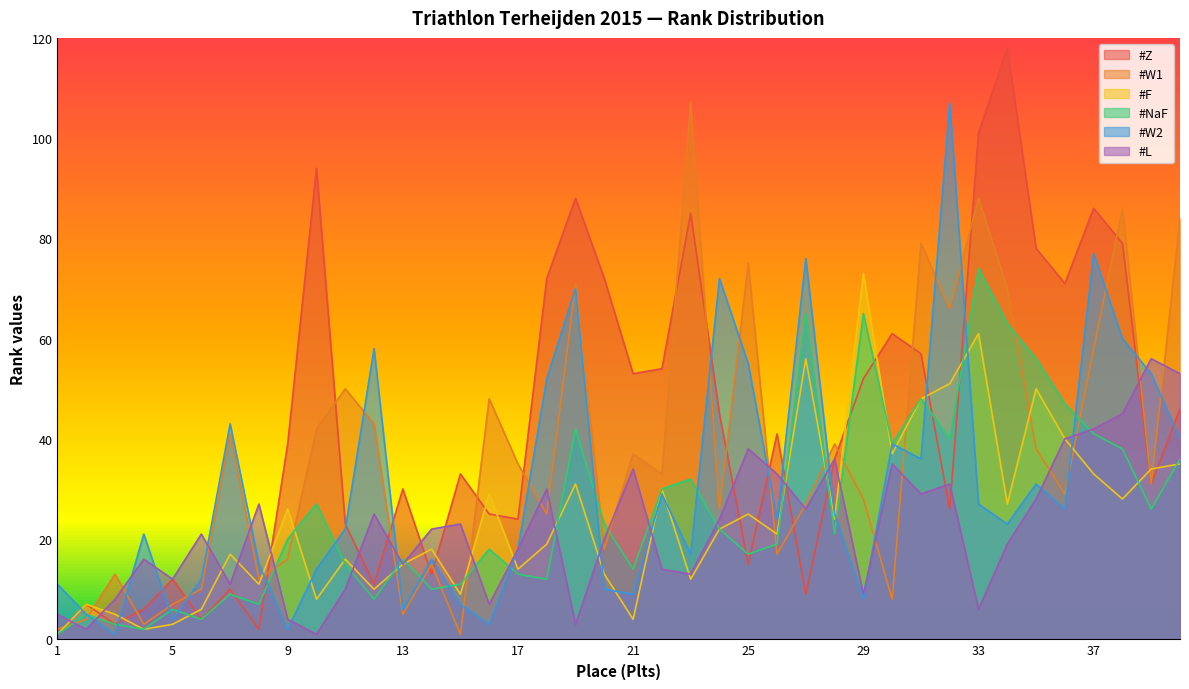

How many times do #Z and #L cross each other?

13